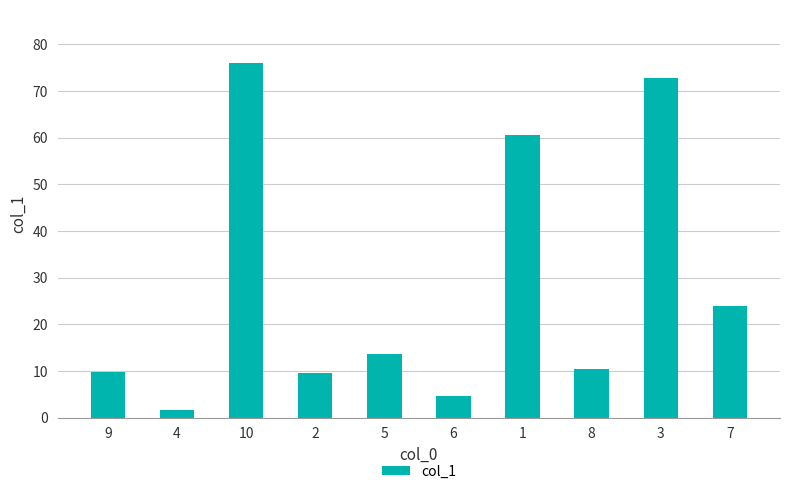

Read the value at 4.

1.7